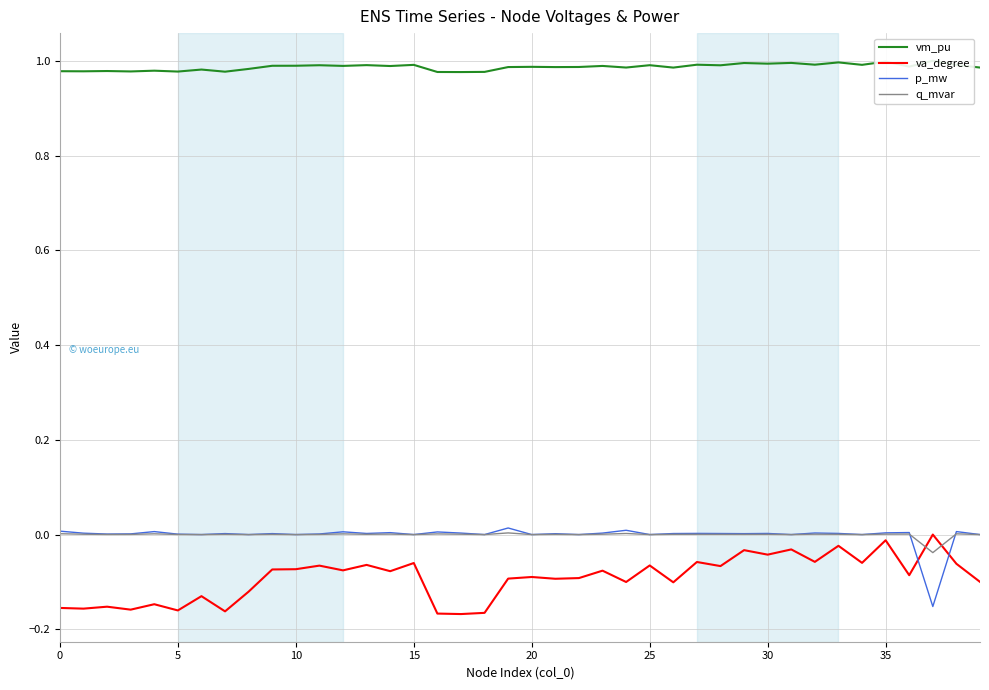

What is the total value across all series at 19?

0.9